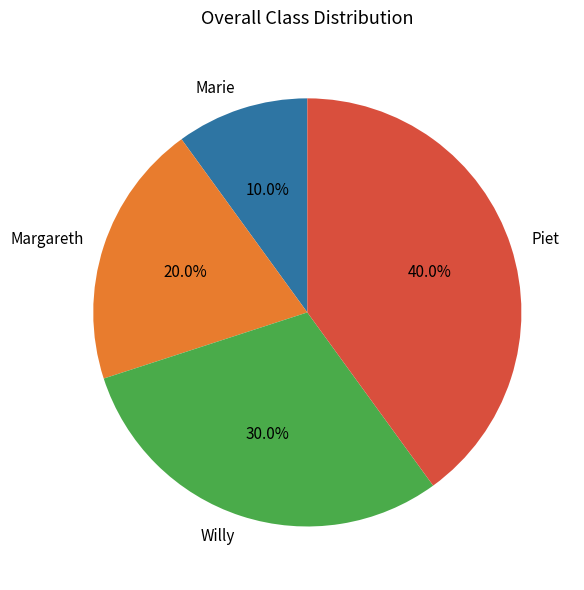

What is the largest slice in the pie chart?

Piet